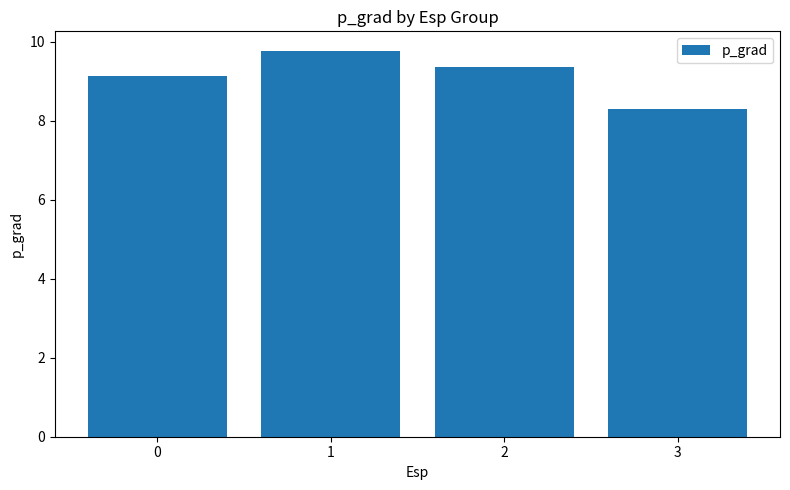

What is the ratio of the value at 2 to the value at 3?

1.1